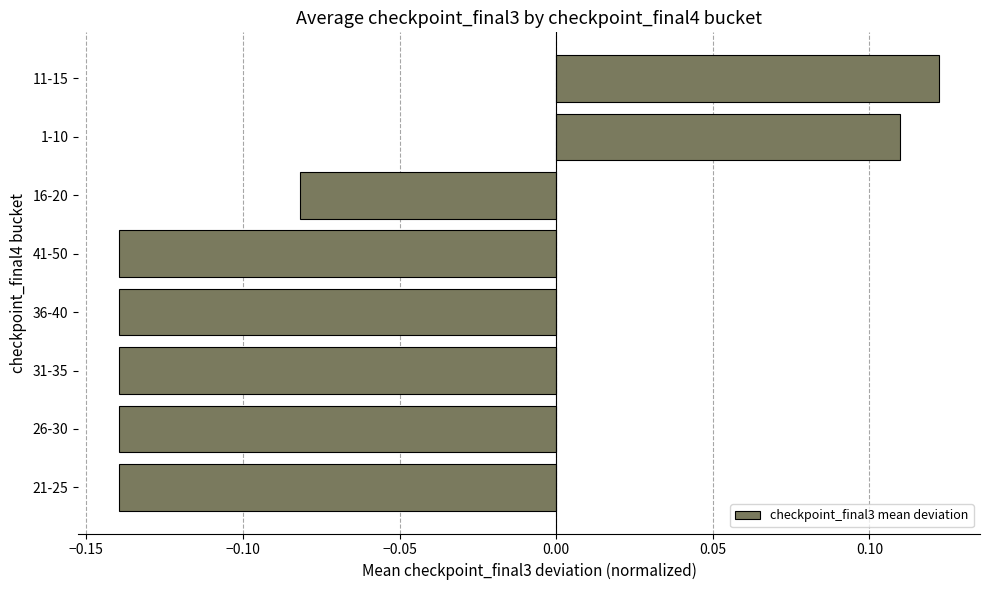

How many bars are there in total?

8